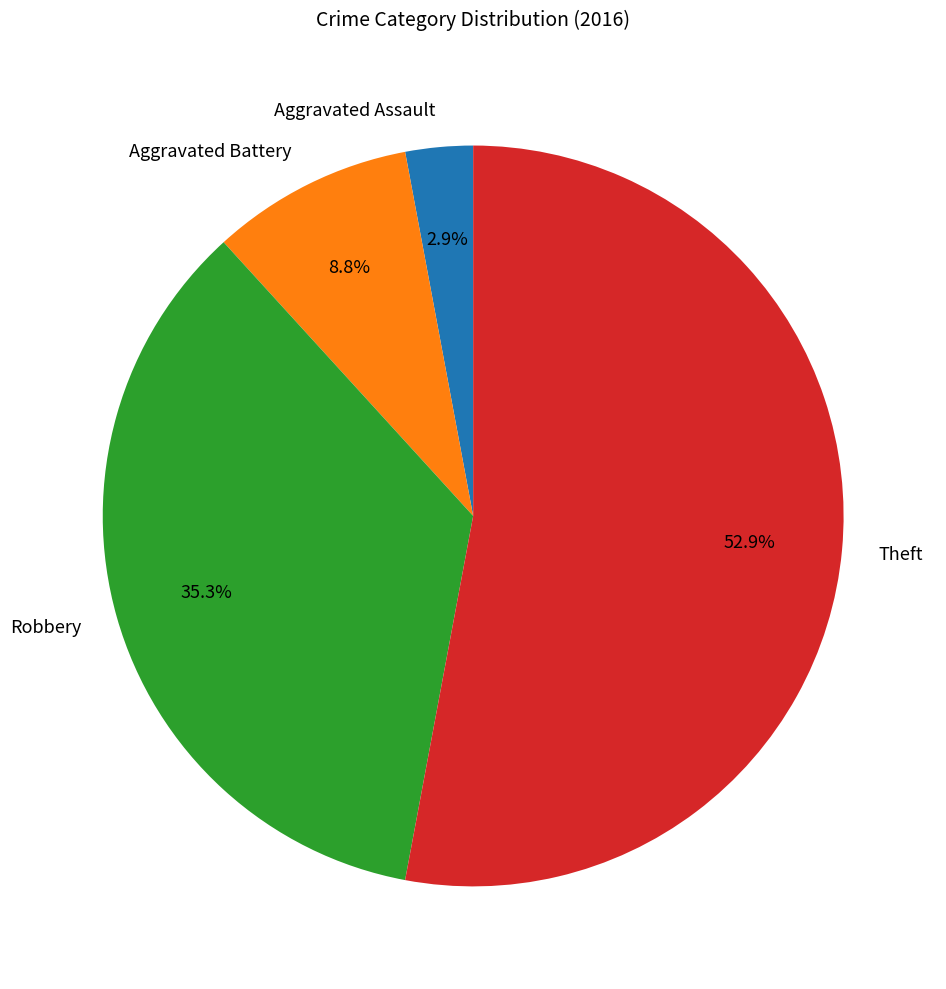

Do Aggravated Battery and Aggravated Assault together represent more than half of the pie?

No